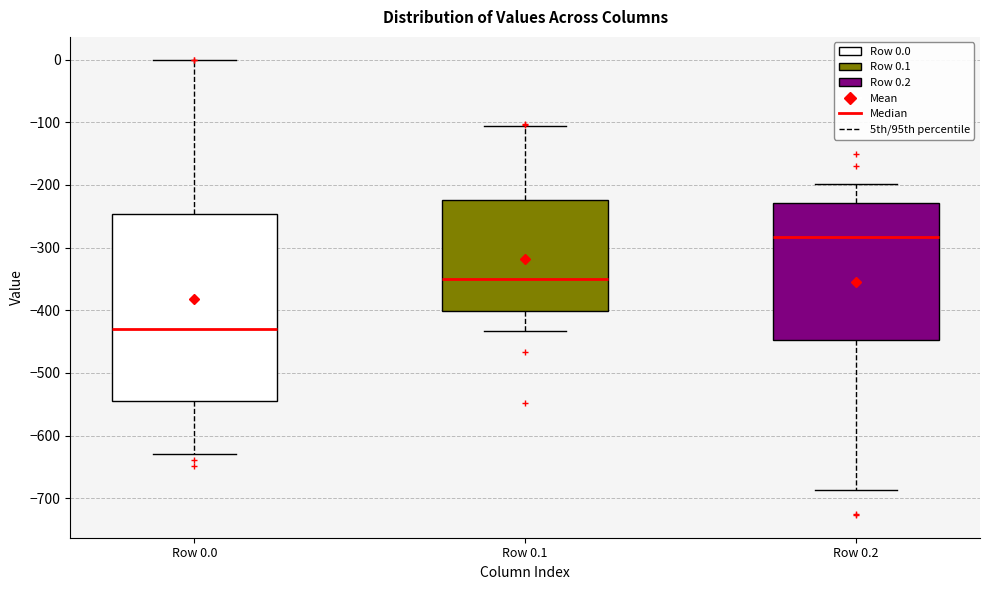

Which box is the tallest, from its lower edge to its upper edge?

Row 0.0